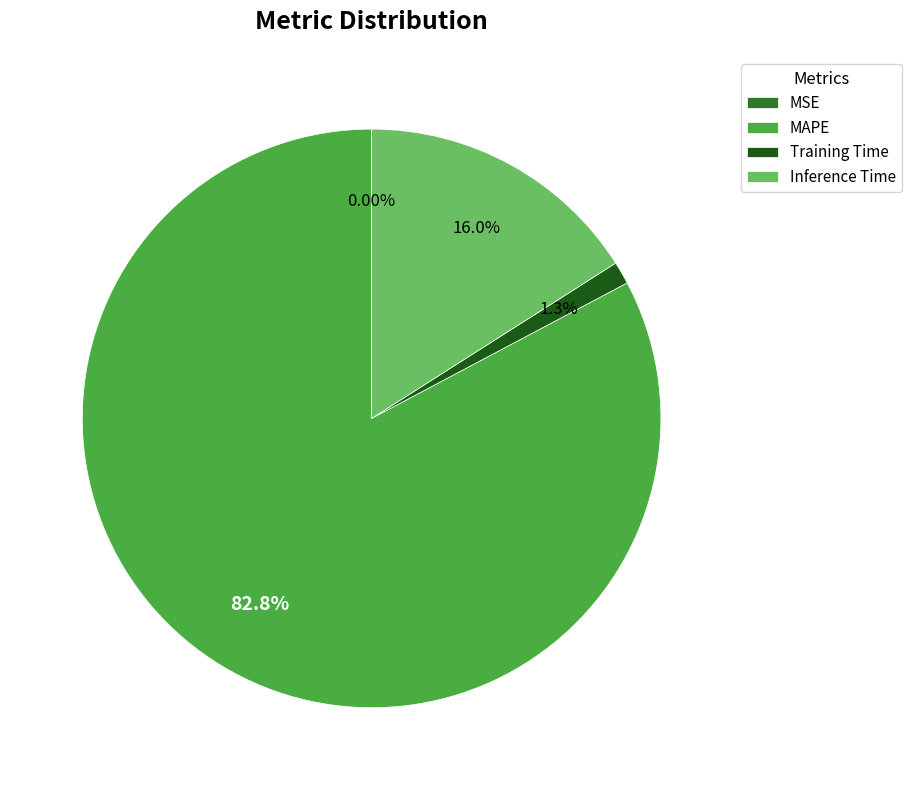

What percentage is the Training Time slice, to the nearest percent?

1%